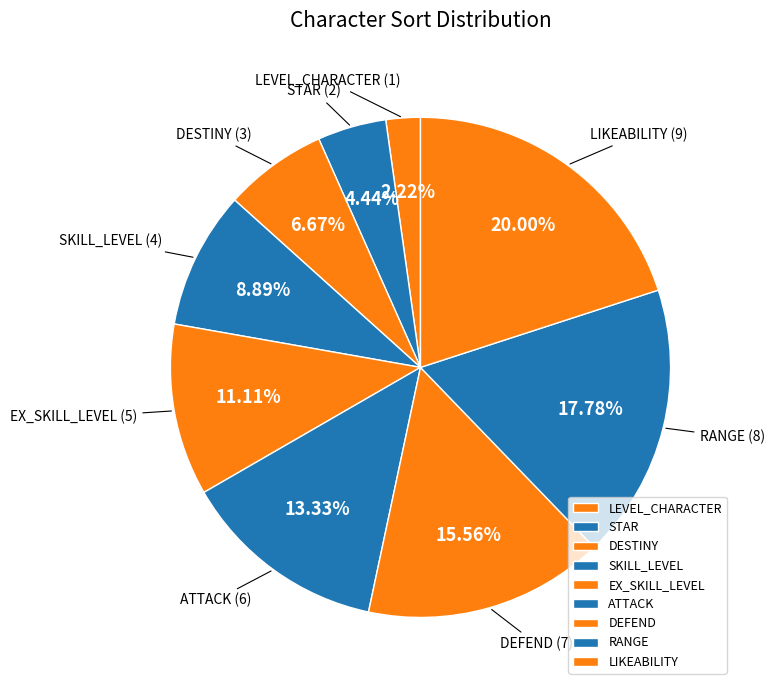

Is there a majority slice in this chart?

No